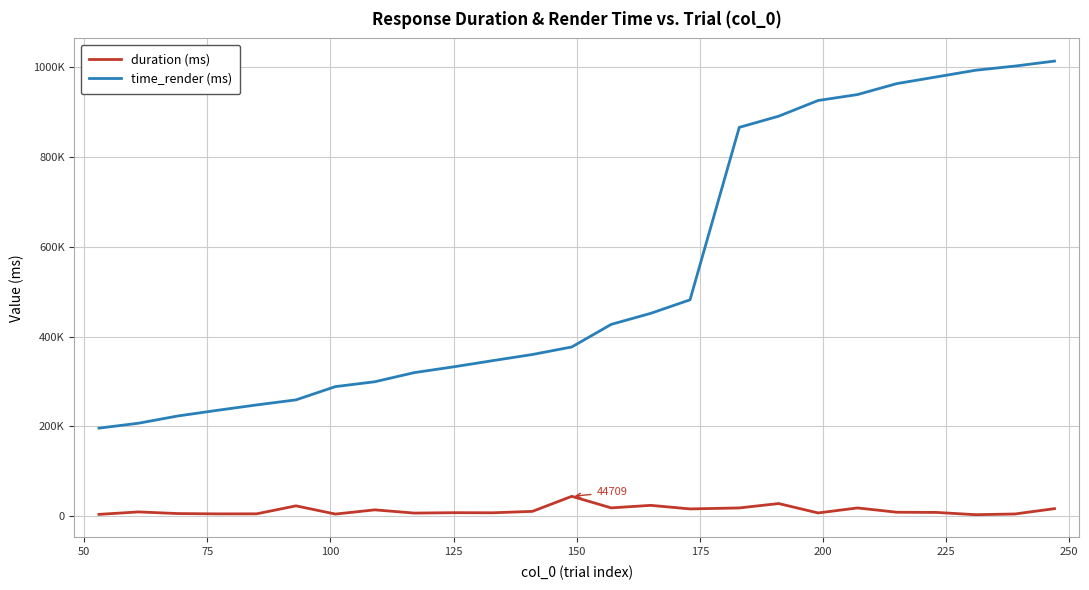

Does the chart have visible grid lines?

Yes